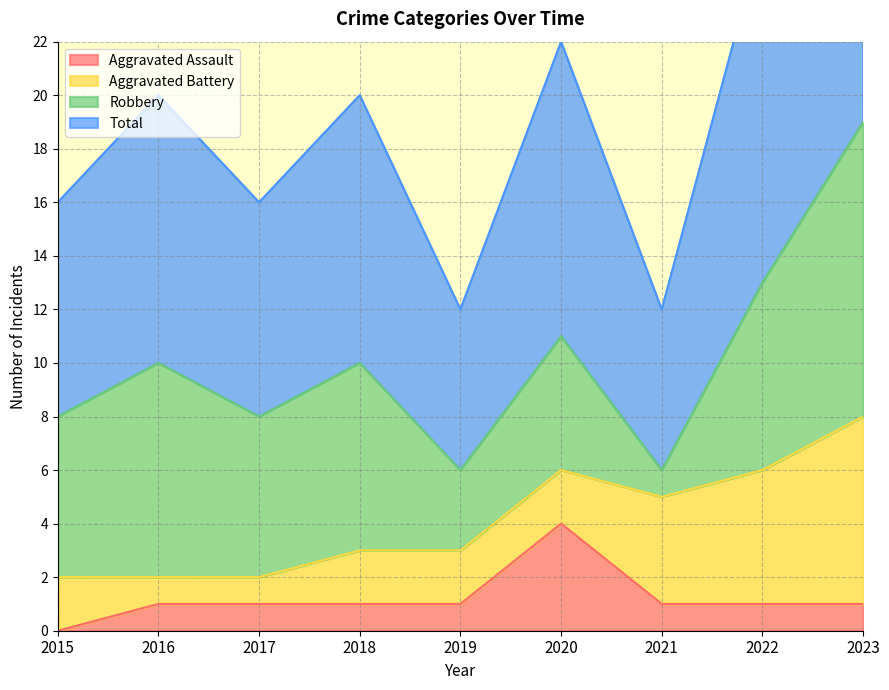

Between 2020 and 2022, which series saw the biggest shift?

Aggravated Assault